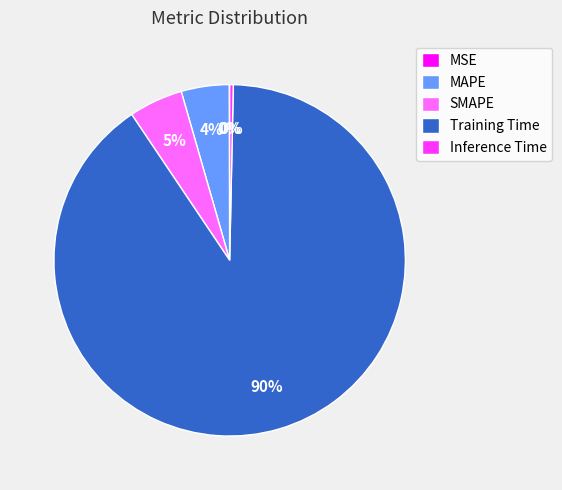

To the nearest percent, what is the average slice percentage?

20%